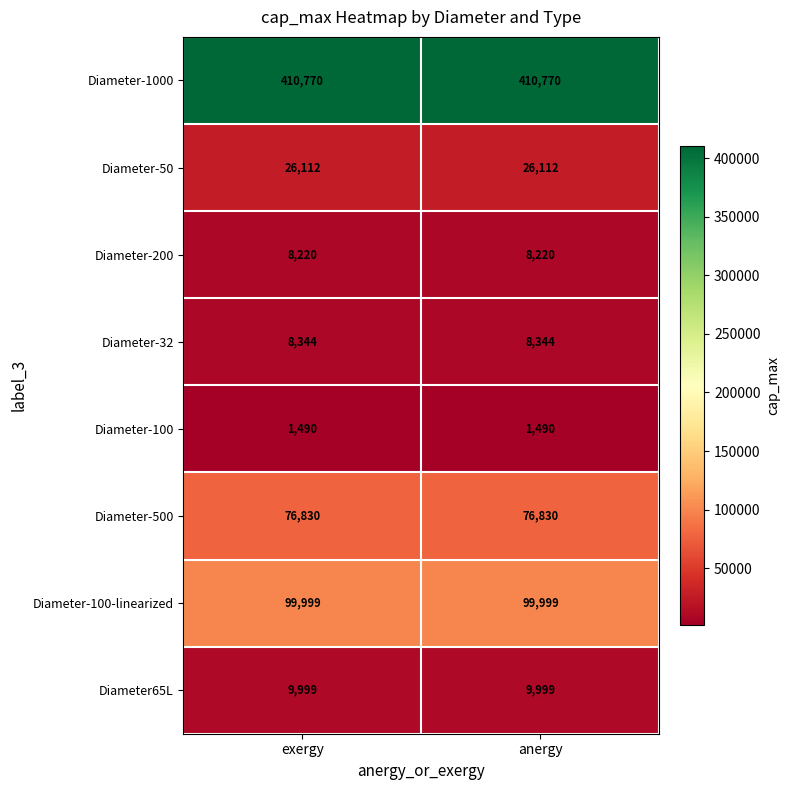

What is the difference between the highest and lowest values at exergy?

409280